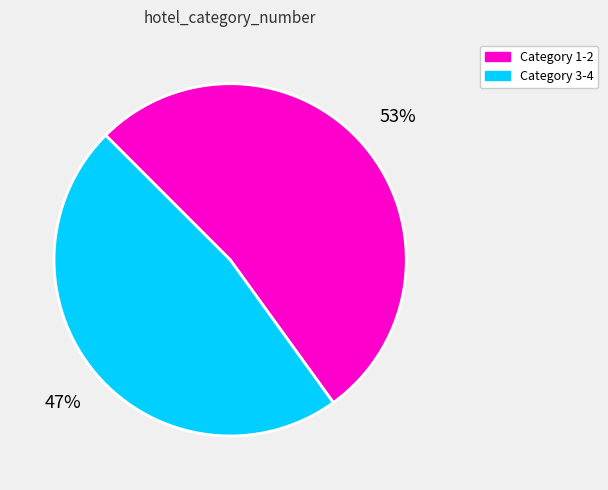

What is the largest slice in the pie chart?

Category 1-2